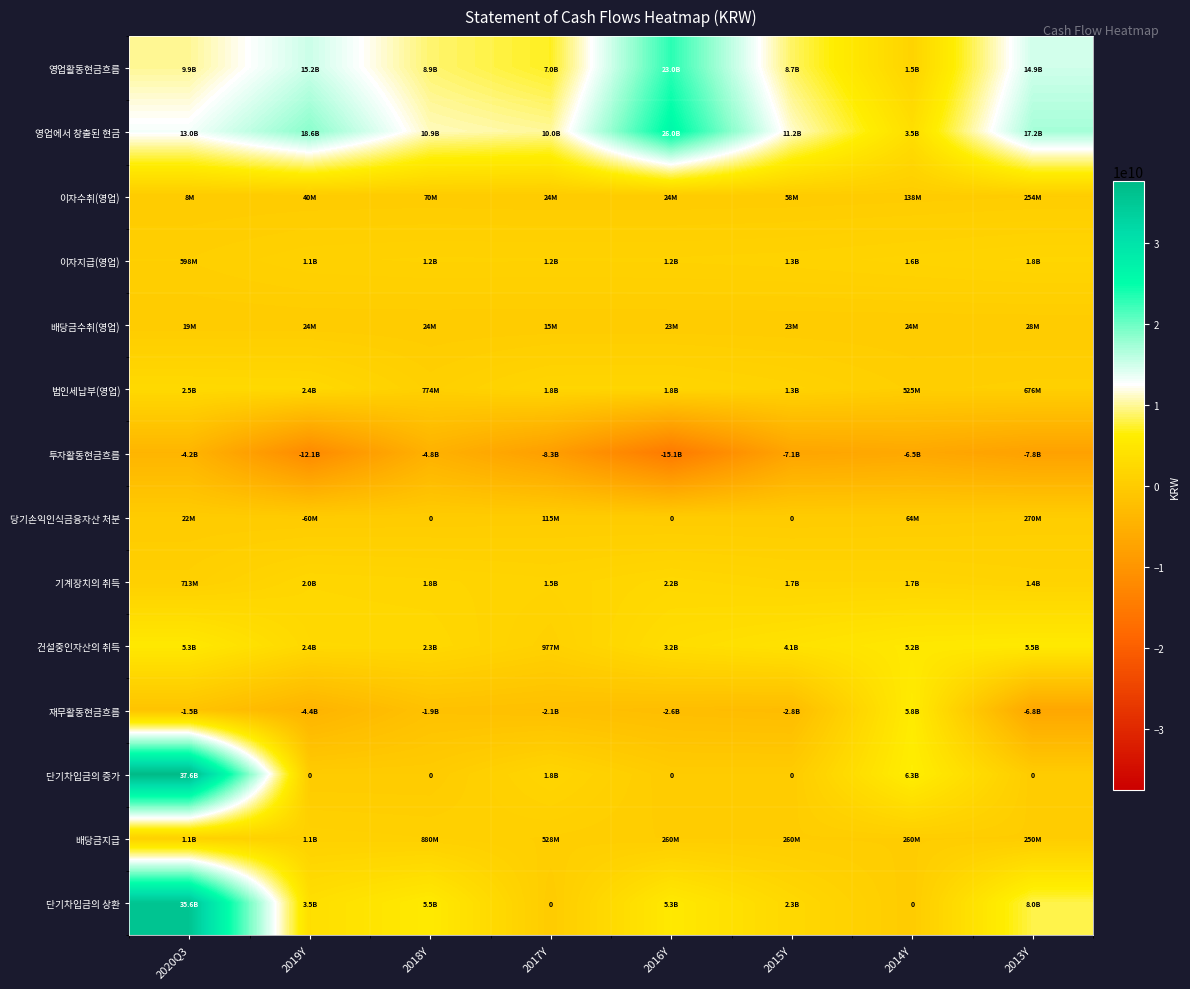

How many values in 당기손익인식금융자산 처분 are below zero?

1